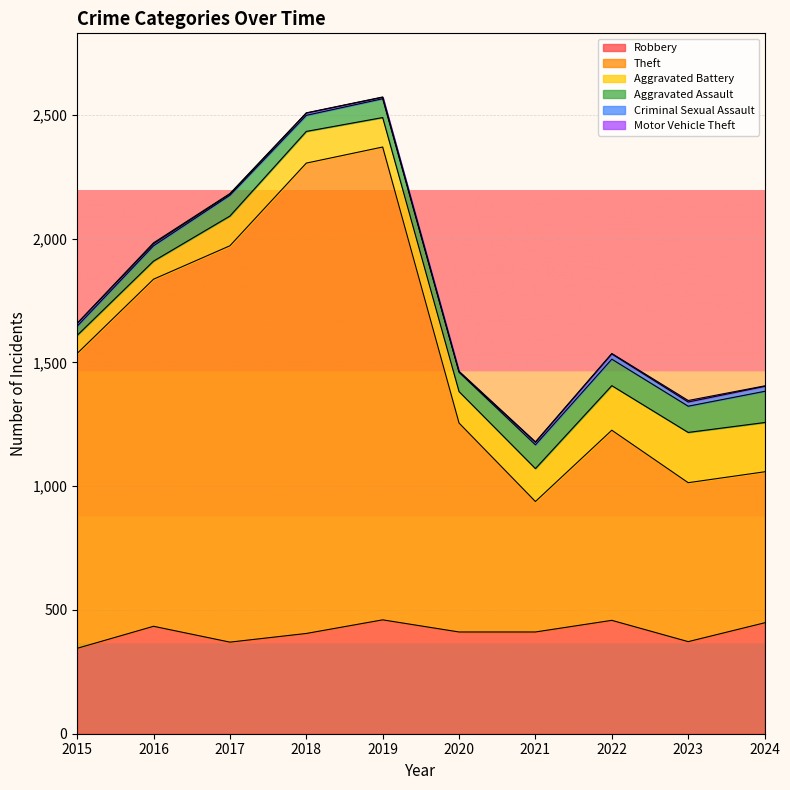

How many lines are shown in the chart?

6